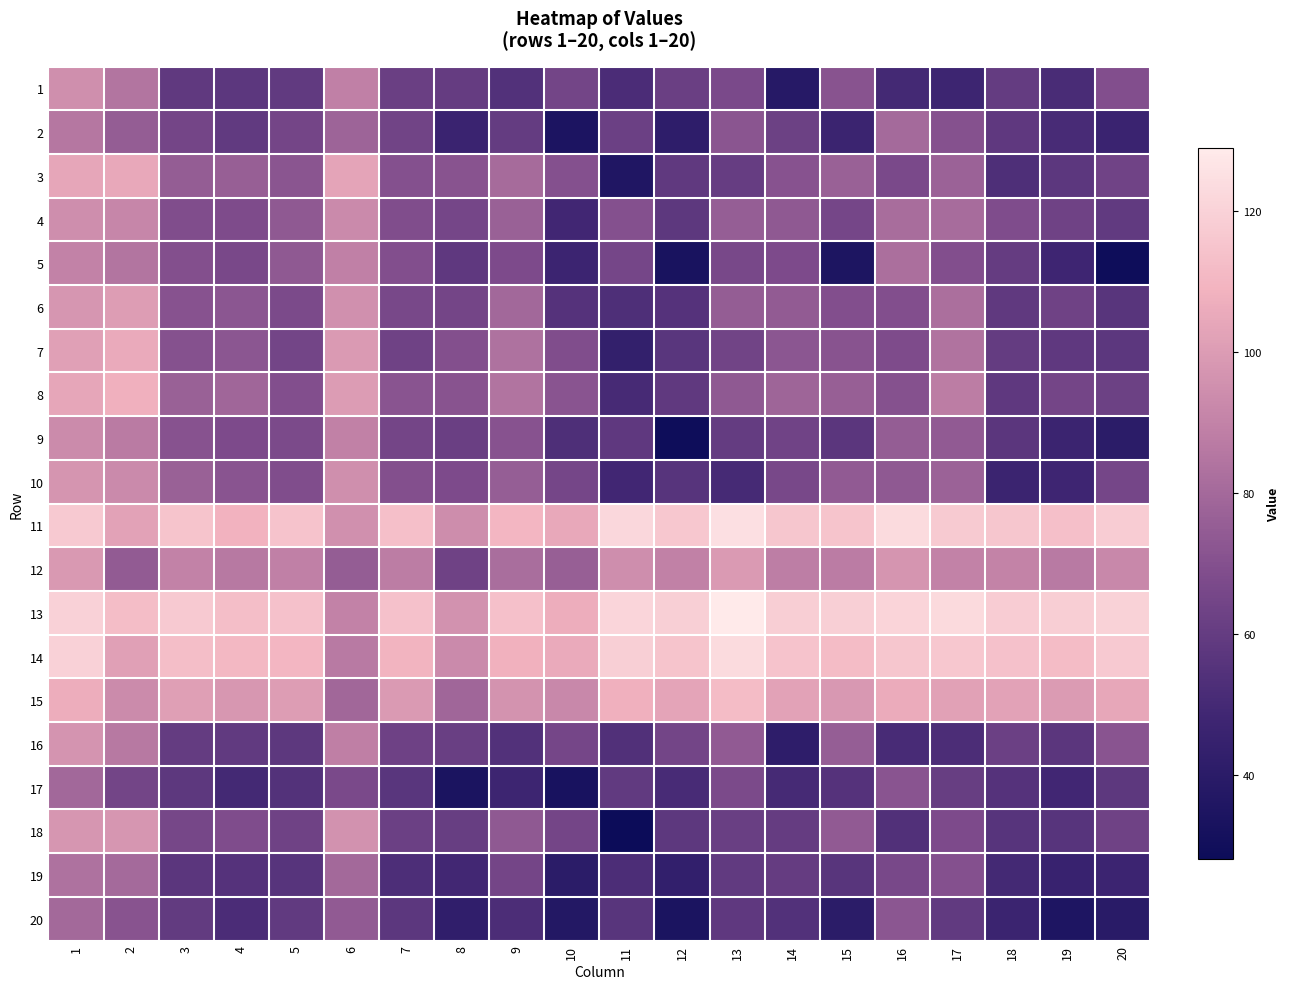

How many distinct data groups are displayed?

20